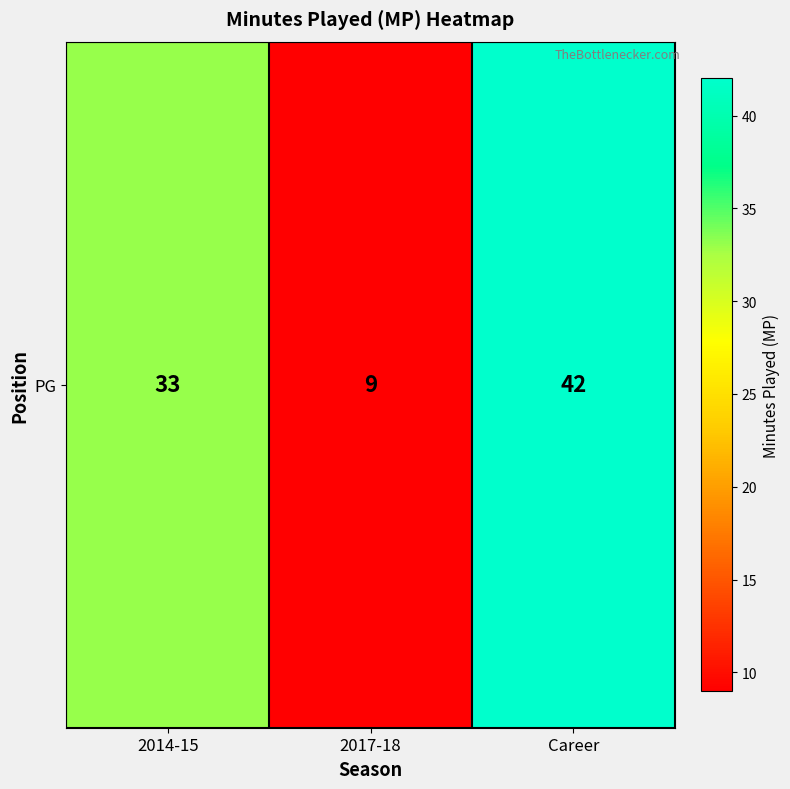

What is the difference between the values at 2017-18 and Career?

33